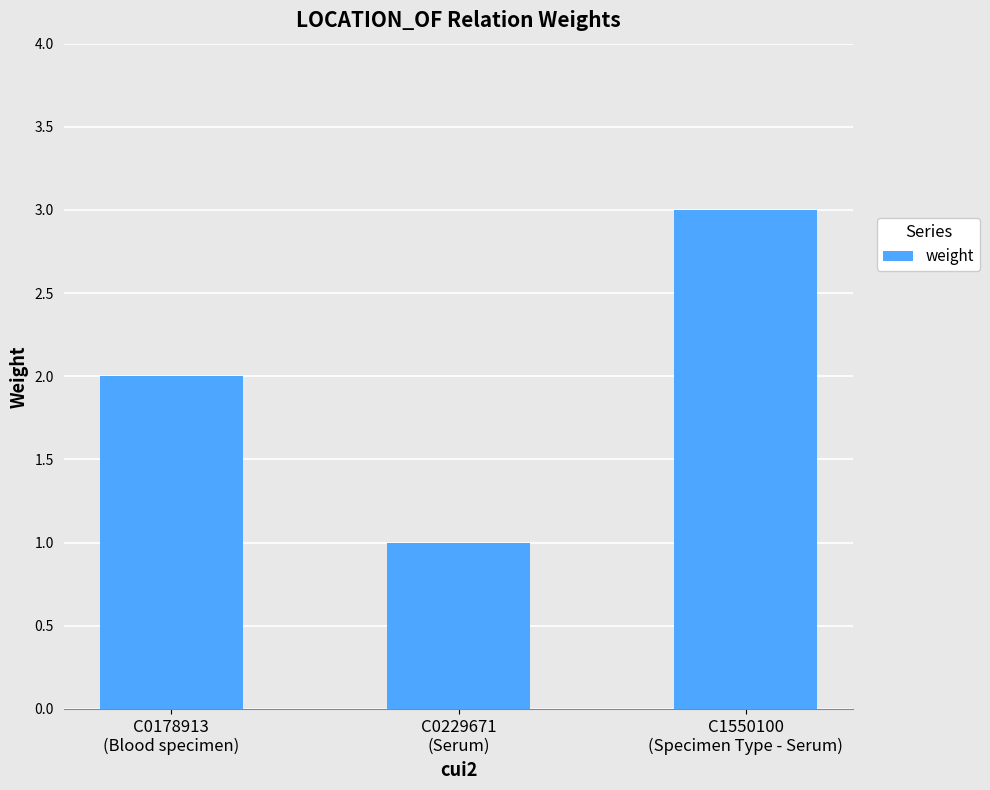

Count the values in the range 1 to 3.

3